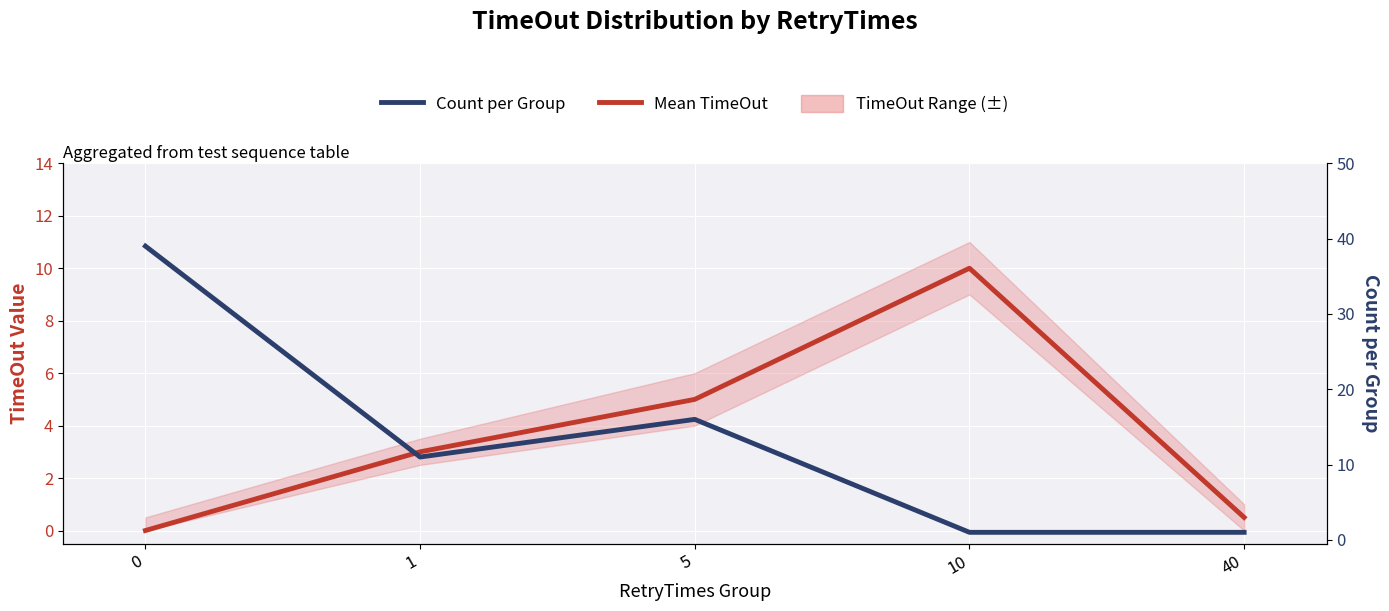

What is the lowest value of the Count per Group series?

1.0